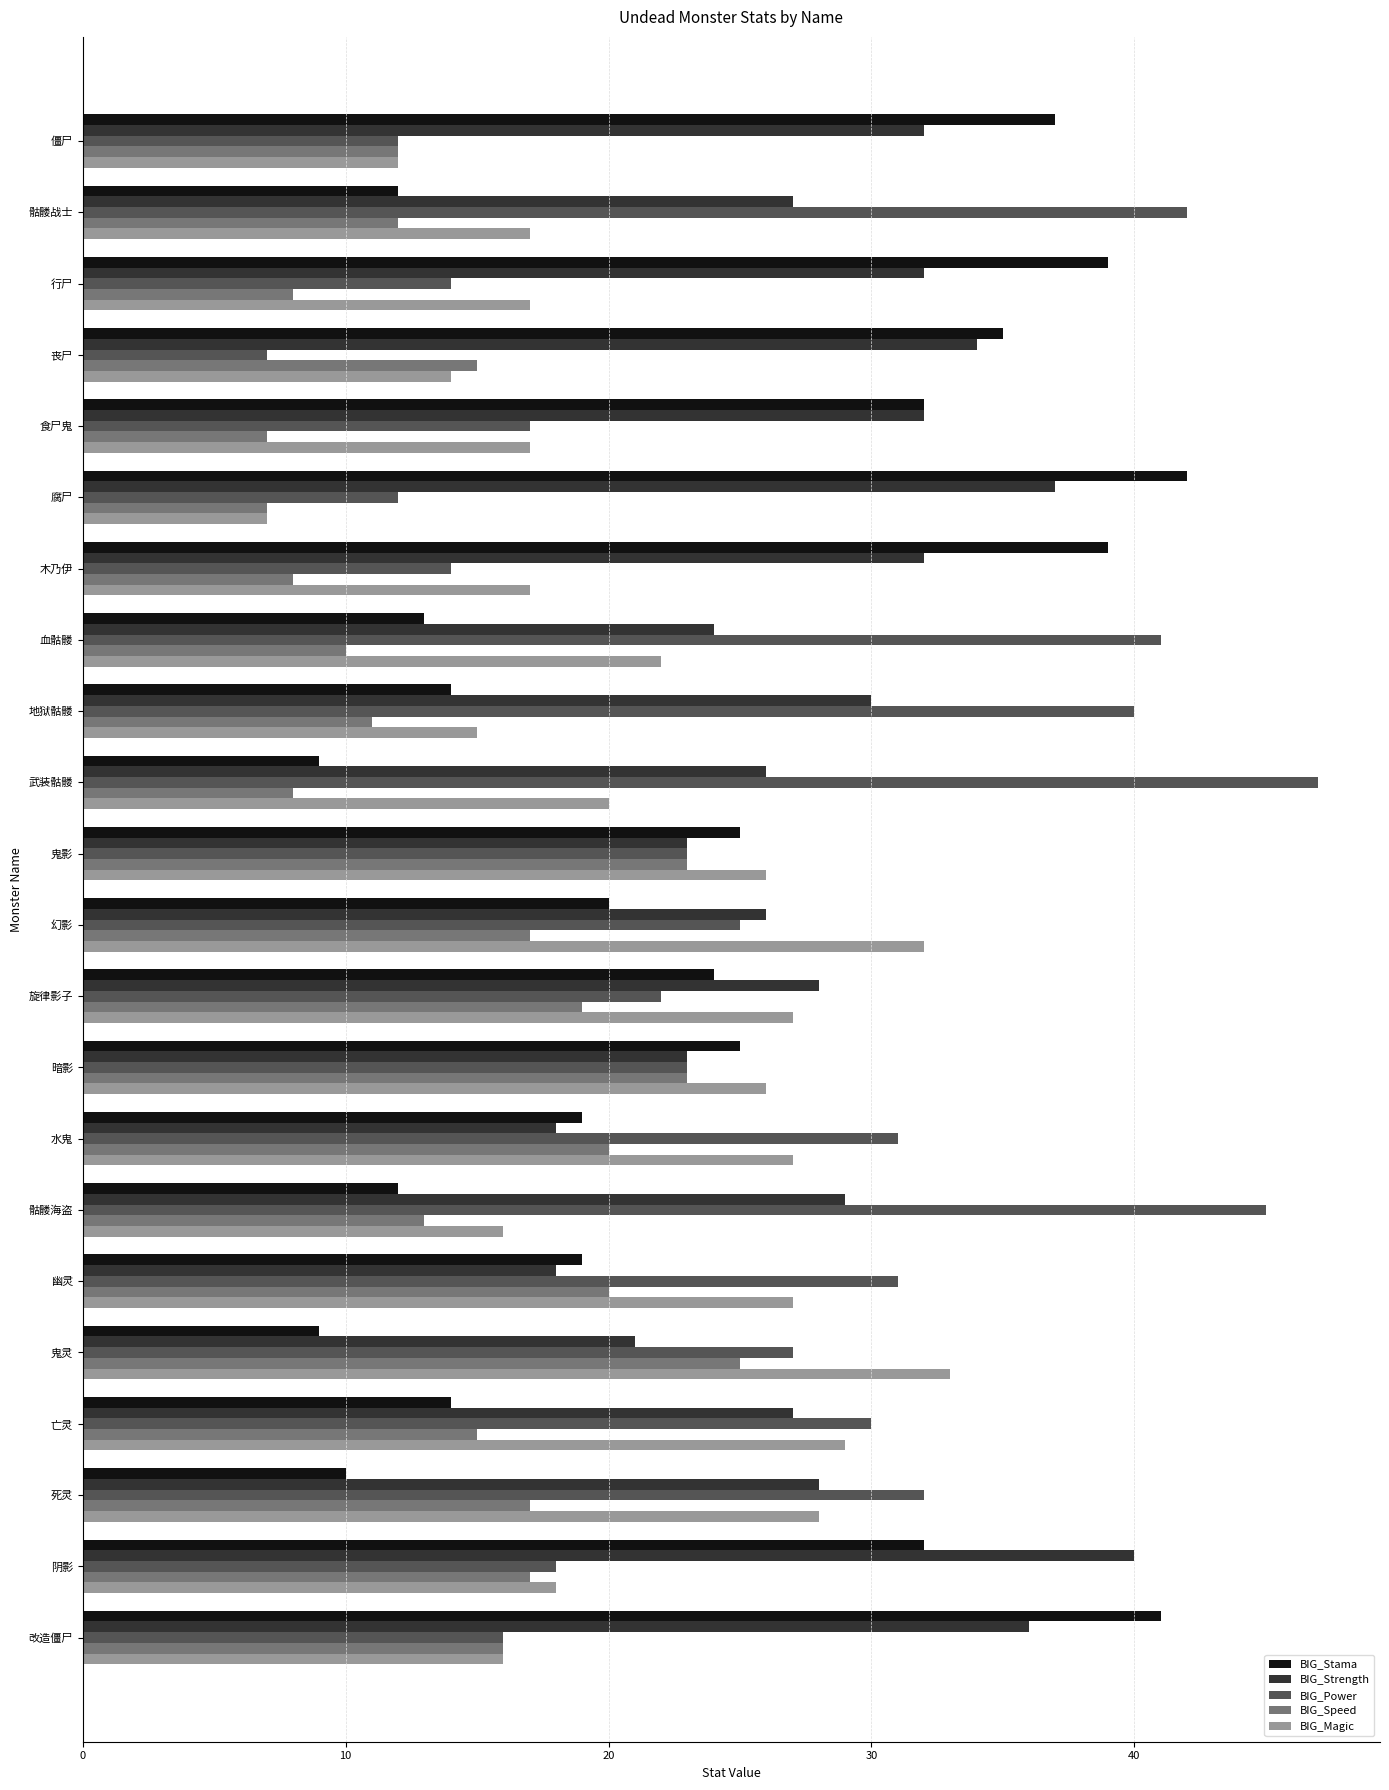

The value of BIG_Strength at 血骷髅 is 36. True or false?

False